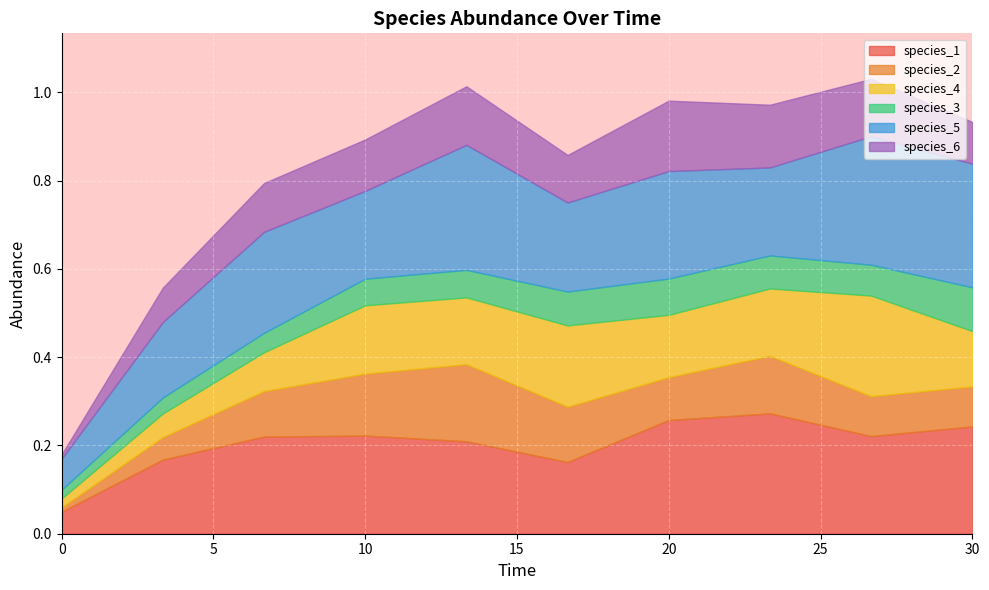

Which has a higher value, 26.666666666666668 or 6.666666666666667?

26.666666666666668